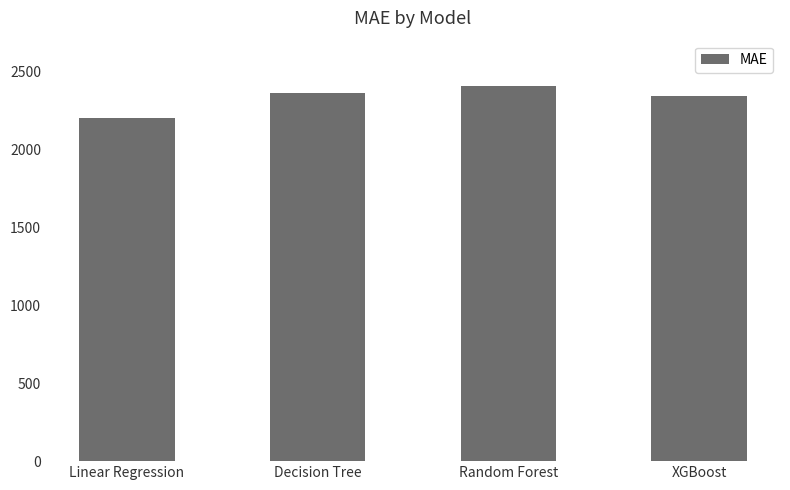

What is the value of the 1st bar from the left?

2203.1